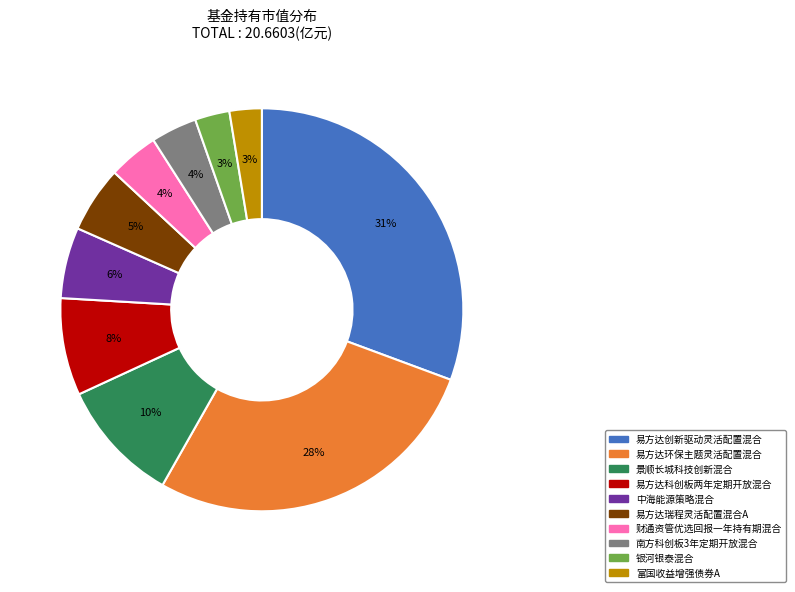

Does any single category account for the majority?

No